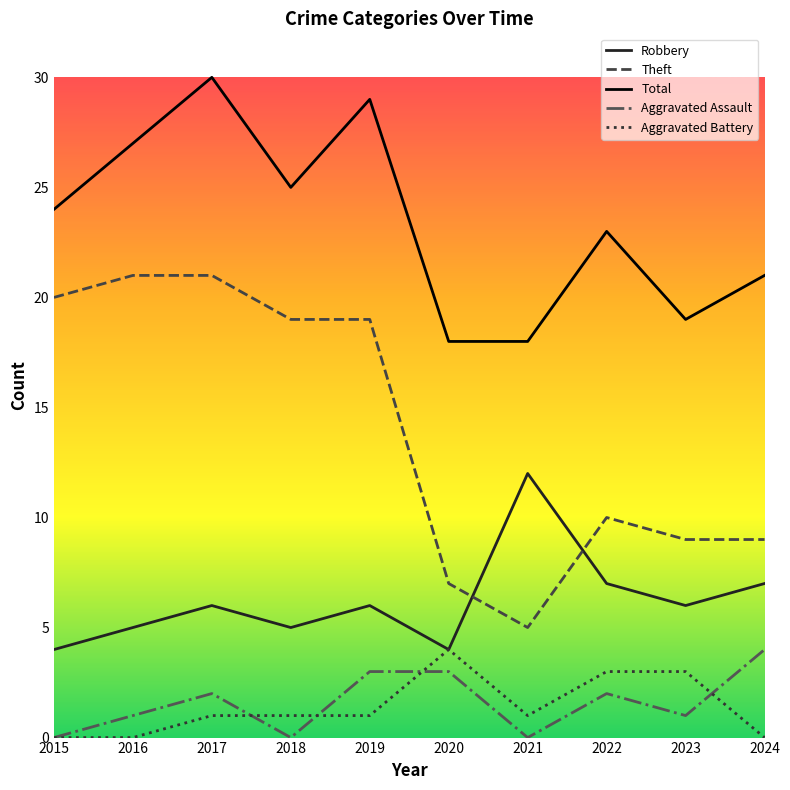

What is the difference between the maximum and minimum values in the Theft series?

16